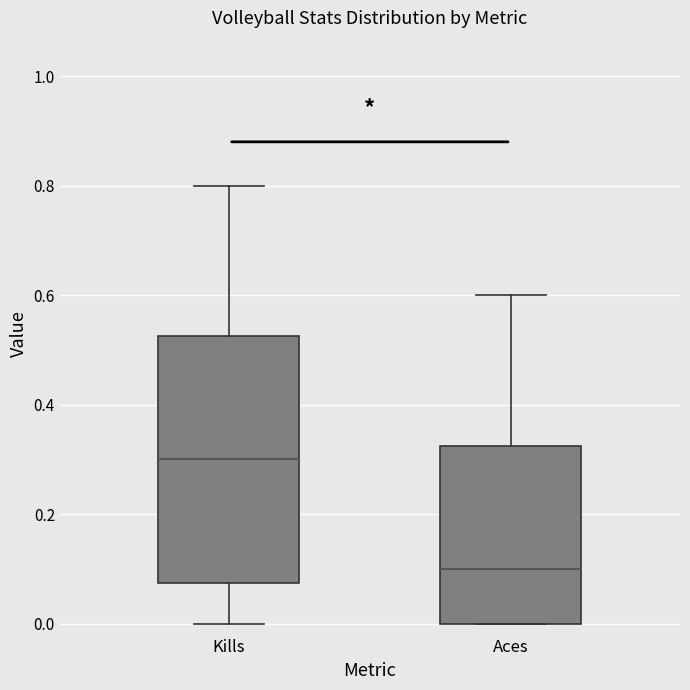

Comparing the boxes themselves (not the whiskers), which one is the tallest?

Kills